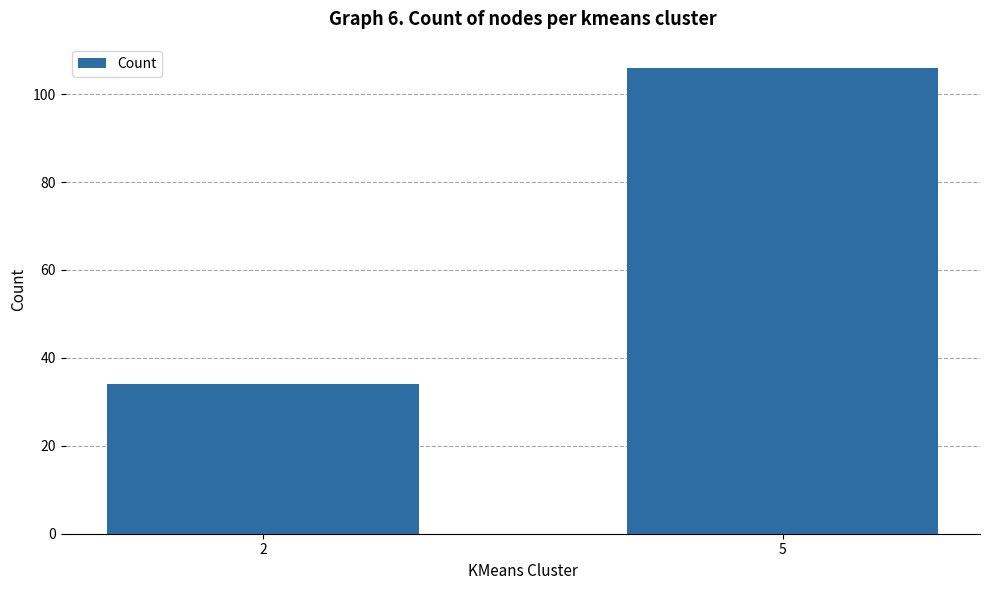

Reading left to right, transcribe all the data shown in this chart.

34	106